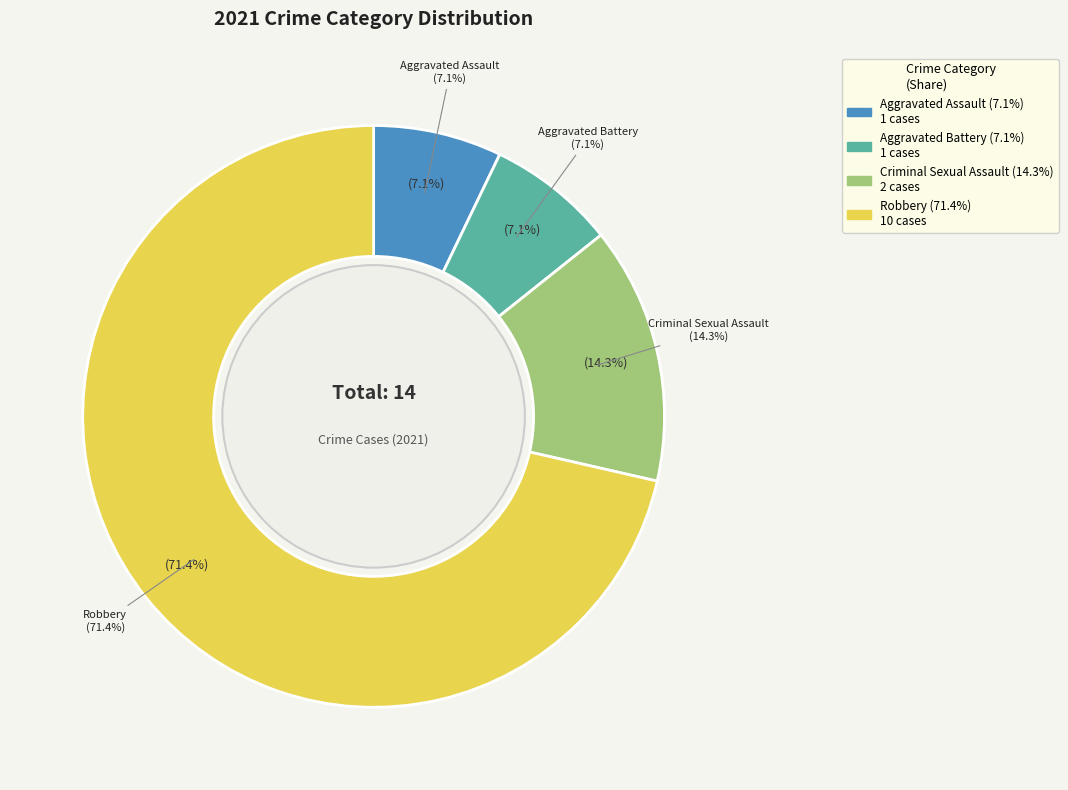

Between Robbery and Aggravated Battery, which is larger?

Robbery